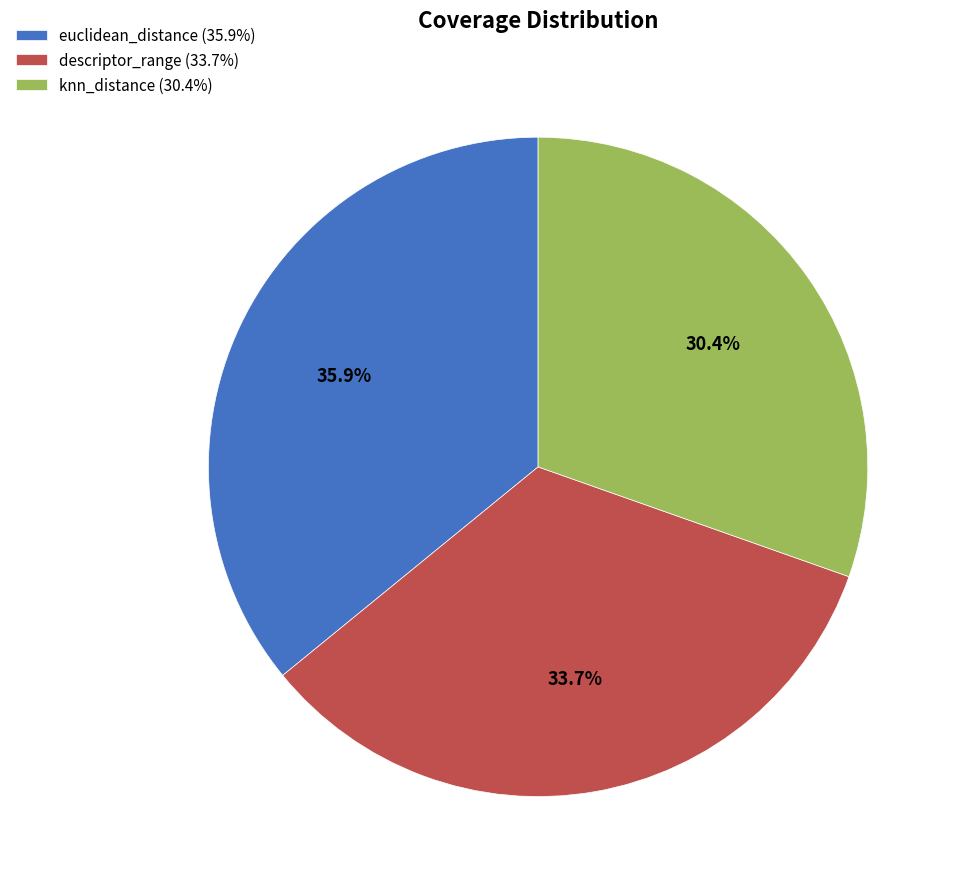

Between knn_distance and descriptor_range, which is larger?

descriptor_range